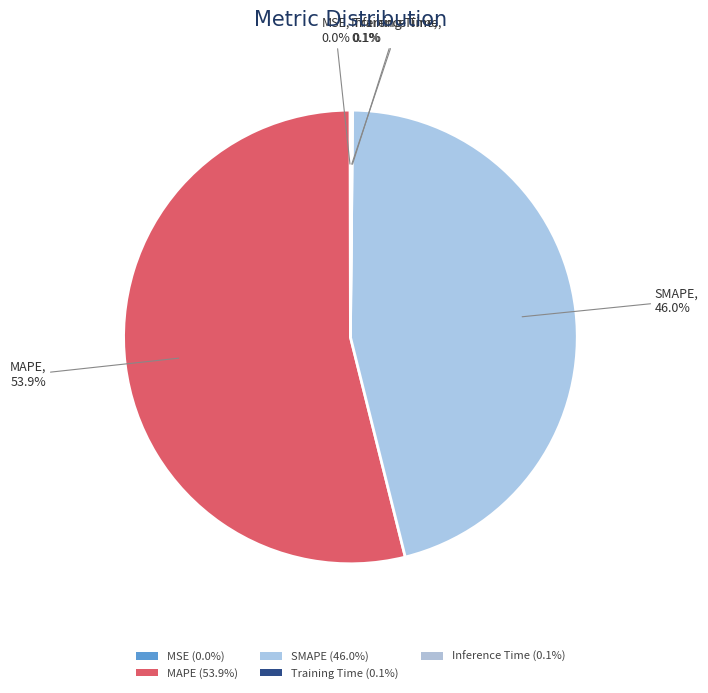

Is there any slice that represents more than half of the pie?

Yes